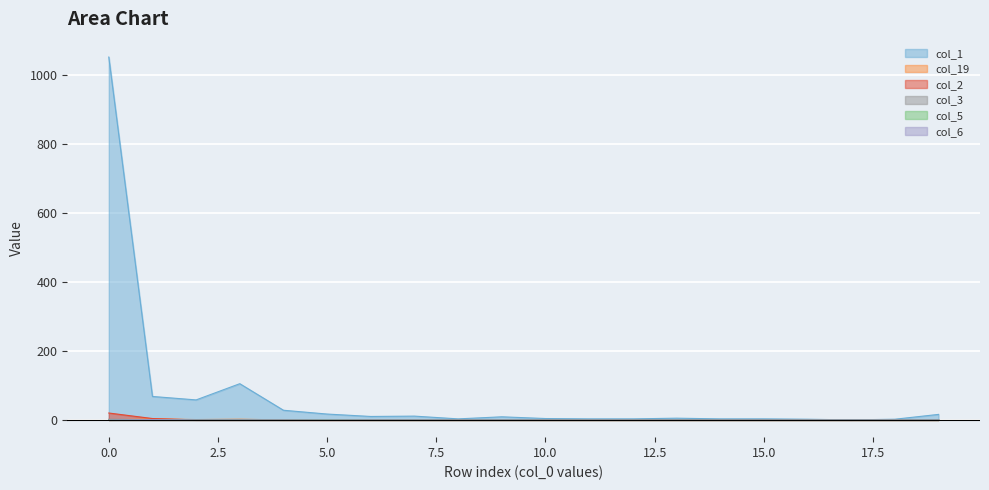

True or false: col_5 and col_6 intersect in this chart.

False